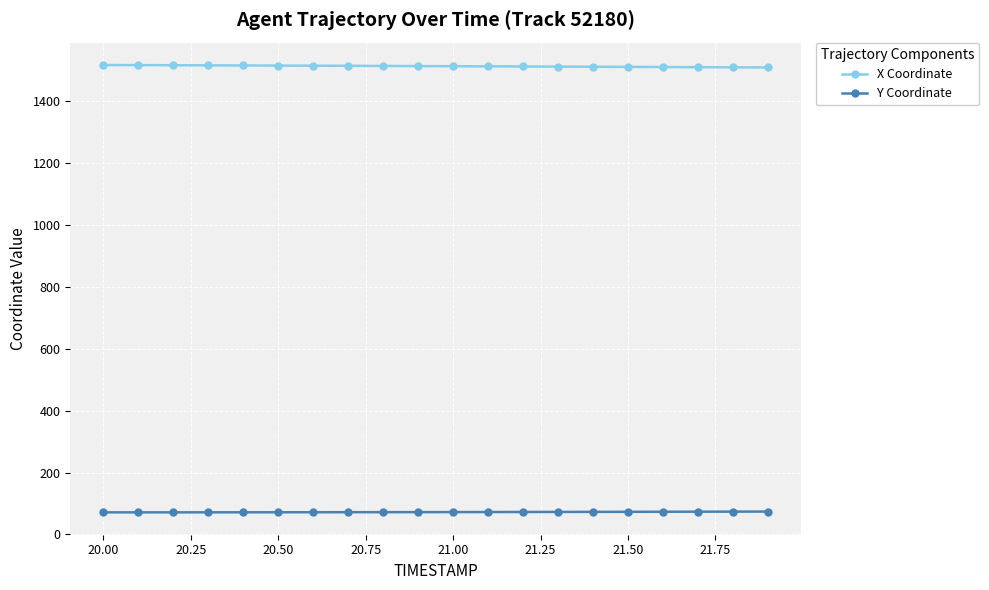

How many lines are shown in the chart?

2